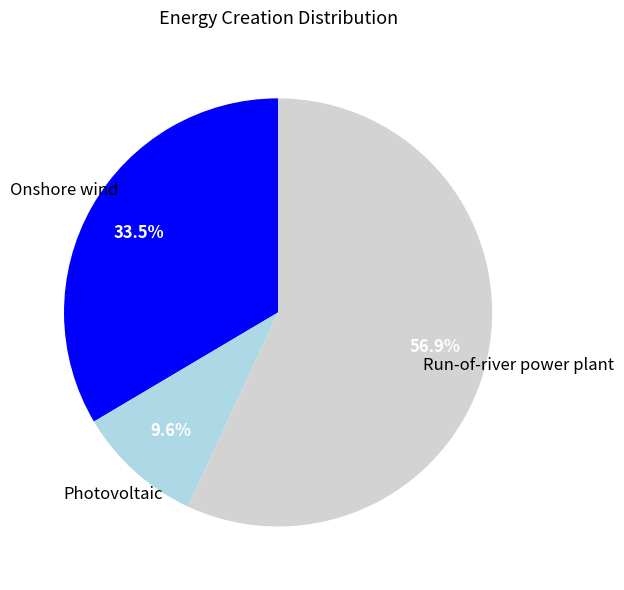

Is there a majority slice in this chart?

Yes